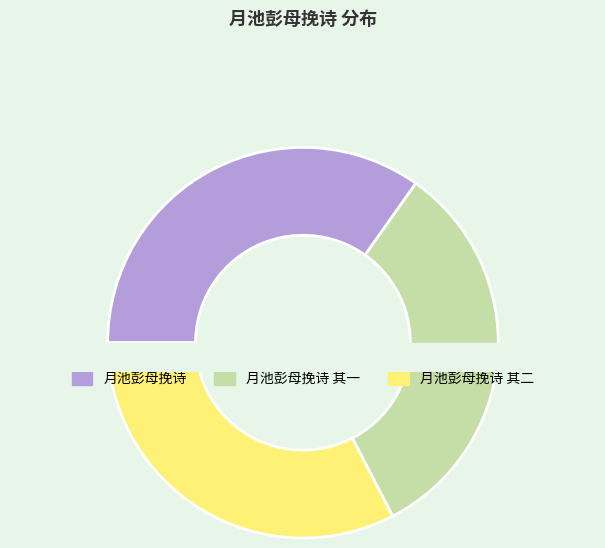

How much of the chart is everything except 月池彭母挽诗 其二?

67.4%